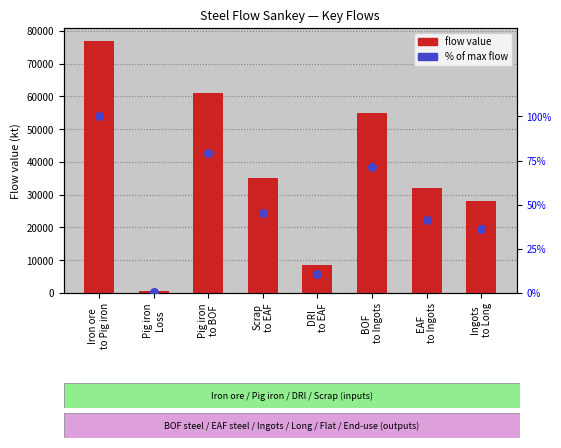

Which series contains the lowest Y value?

% of max flow